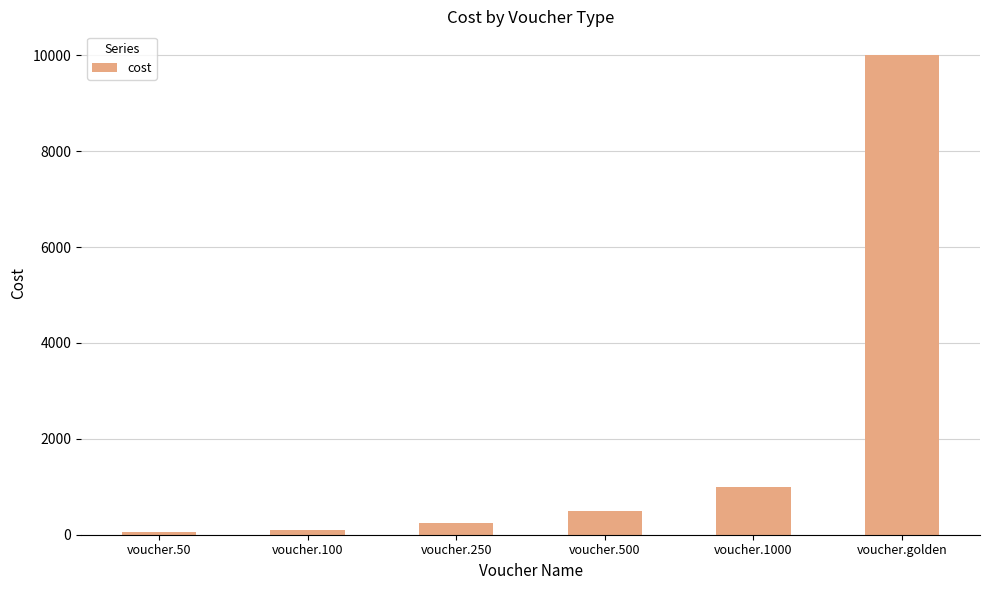

At which label is the value closest to 5025?

voucher.1000